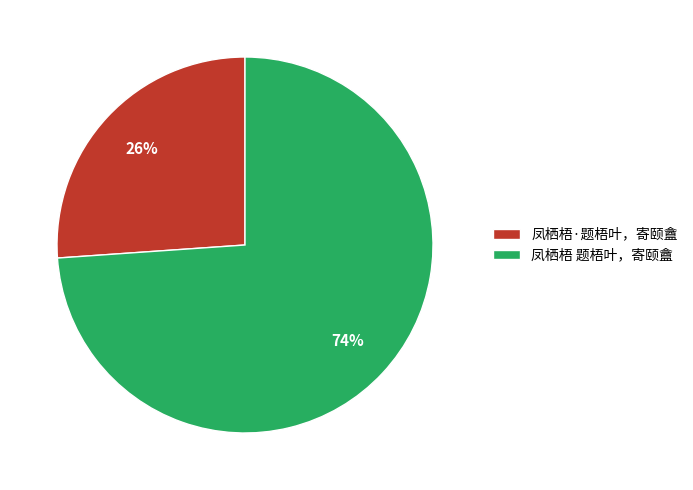

Is it true that 凤栖梧·题梧叶，寄颐盦 is 39% of the pie?

False